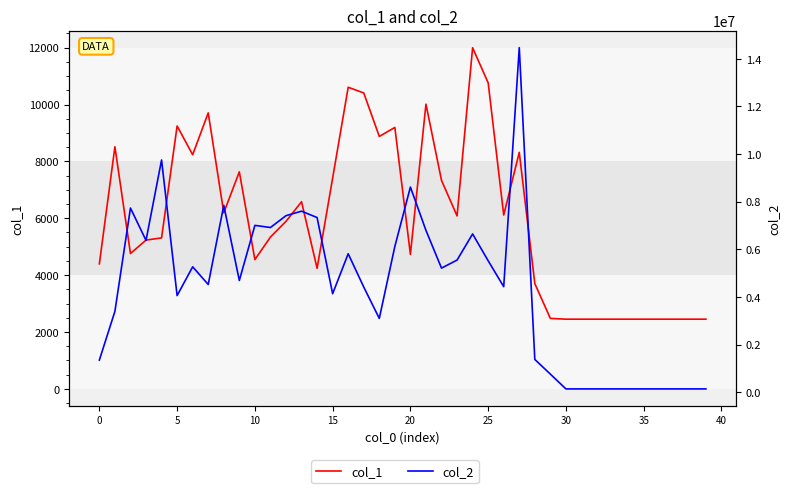

Rank the series at 16 from highest to lowest value.

col_2, col_1